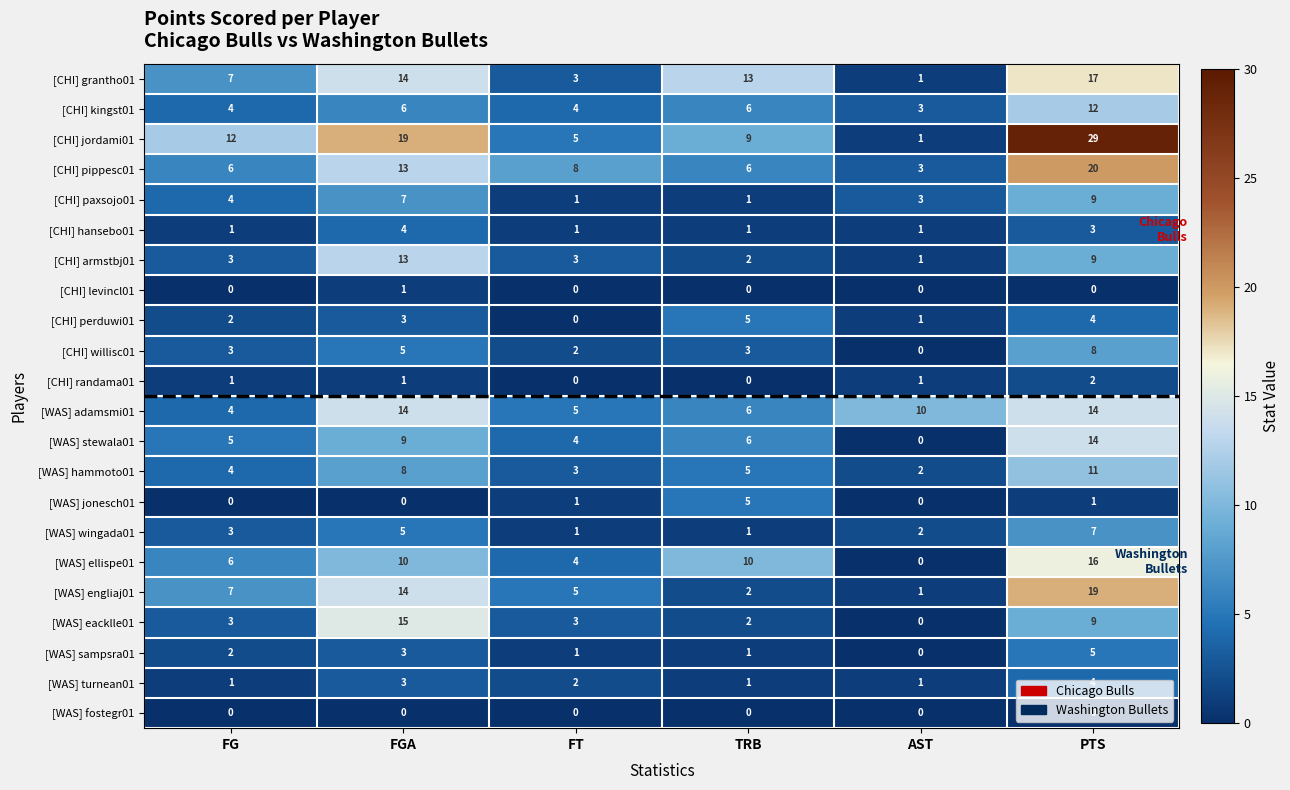

Which series has the largest total across all categories?

[CHI] jordami01